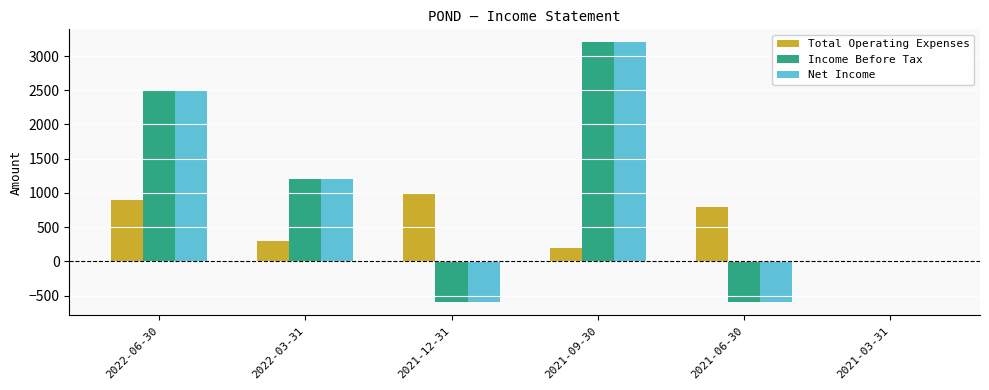

Is the value of Net Income at 2021-03-31 greater than the value of Total Operating Expenses at 2022-03-31?

No